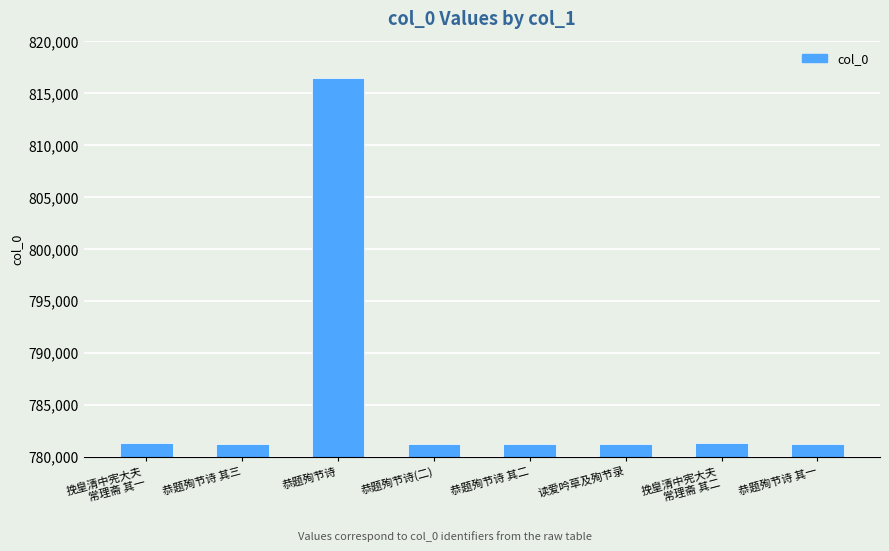

The chart shows a value of 1186897 at 恭题殉节诗. True or false?

False